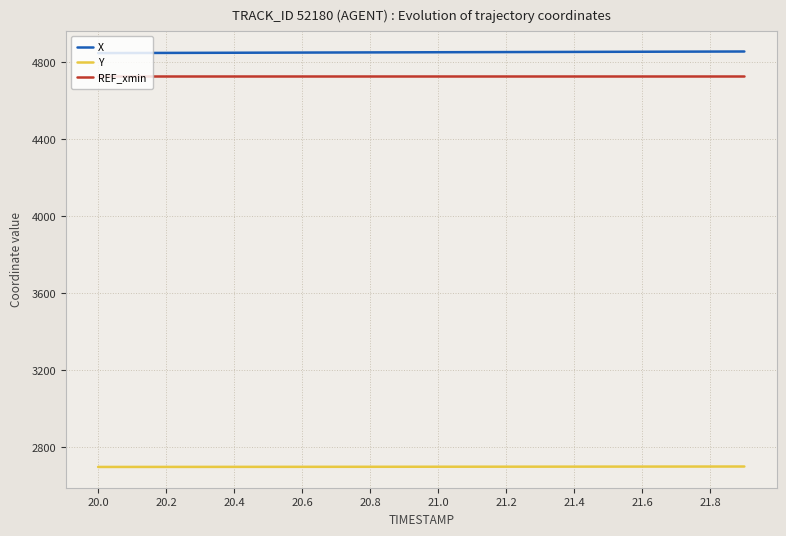

Rank the series by their maximum value, from lowest to highest.

Y, REF_xmin, X